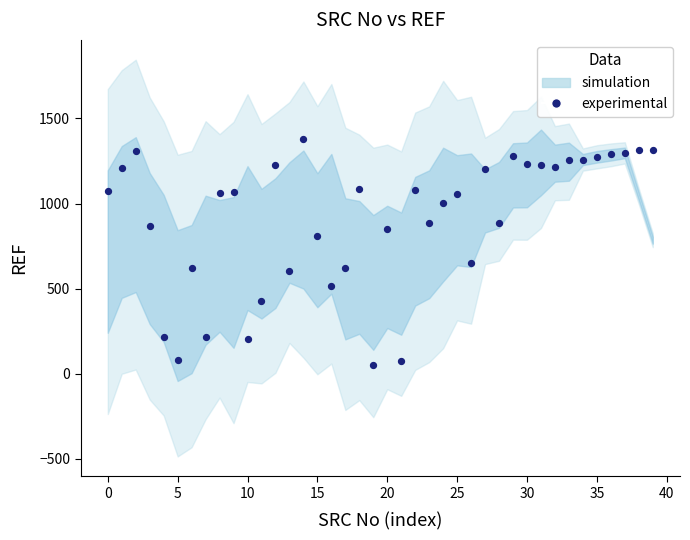

What Y value in the scatter plot is closest to 715?

652